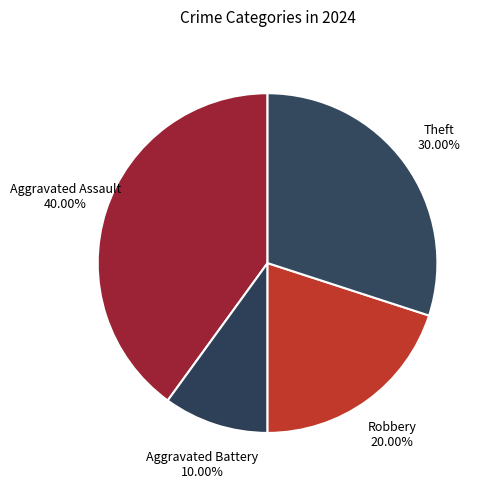

Combined, do Theft and Aggravated Battery account for over 50%?

No